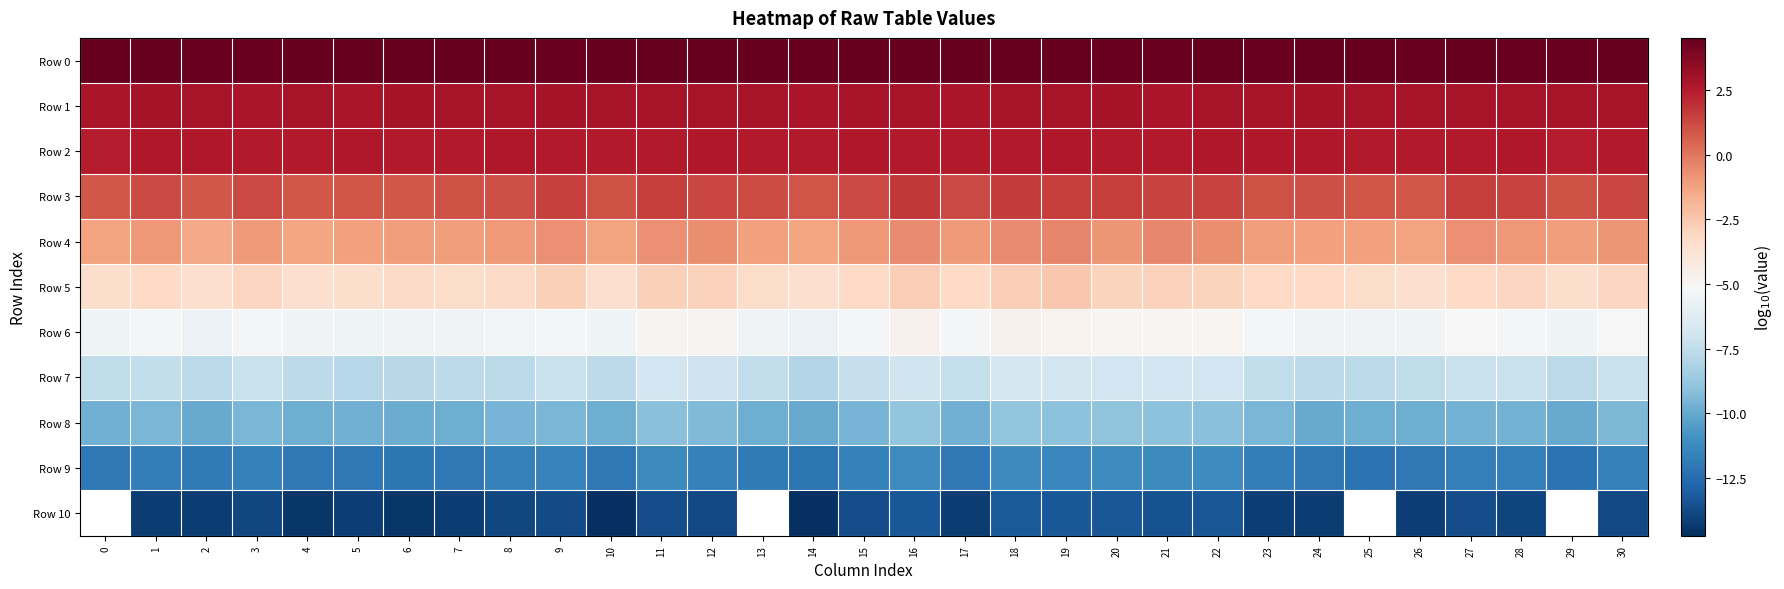

What is the difference between the Row 9 values at 19 and 14?

0.8